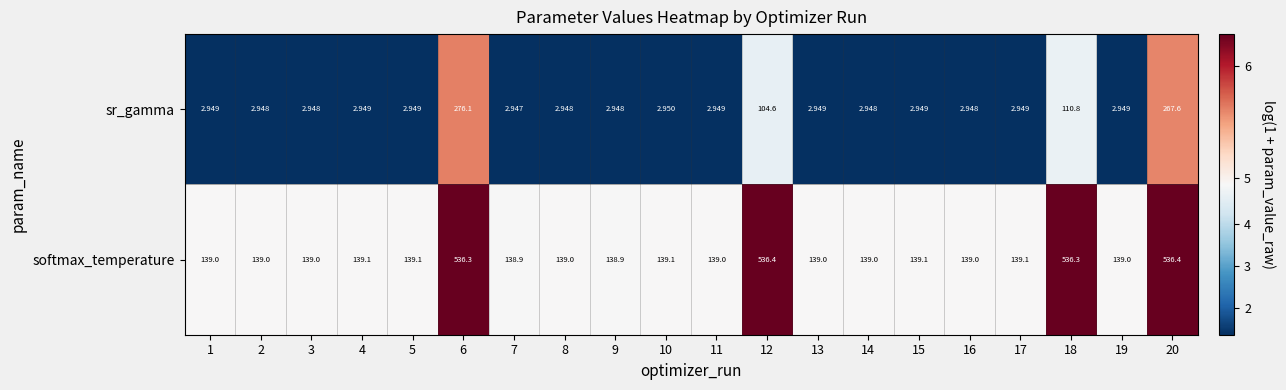

Which series has the largest total across all categories?

softmax_temperature